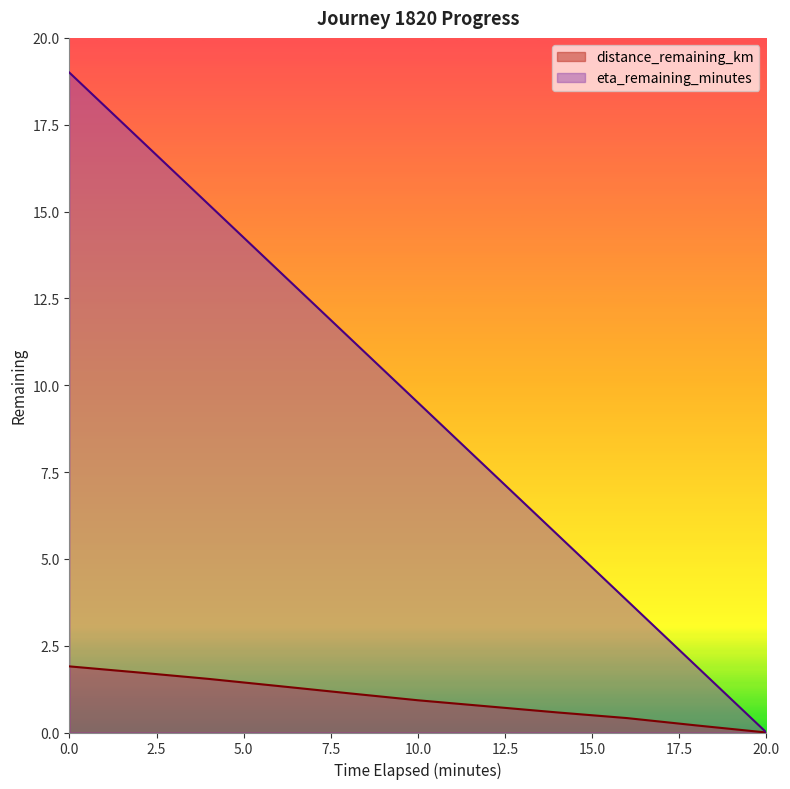

Reading left to right, extract all data points from this chart.

distance_remaining_km: 0.0=1.9	2.0=1.7	4.0=1.5	6.0=1.3	8.0=1.1	10.0=0.9	12.0=0.8	14.0=0.6	16.0=0.4	18.0=0.2	20.0=0.0
eta_remaining_minutes: 0.0=19.0	2.0=17.1	4.0=15.2	6.0=13.3	8.0=11.4	10.0=9.5	12.0=7.6	14.0=5.7	16.0=3.8	18.0=1.9	20.0=0.0